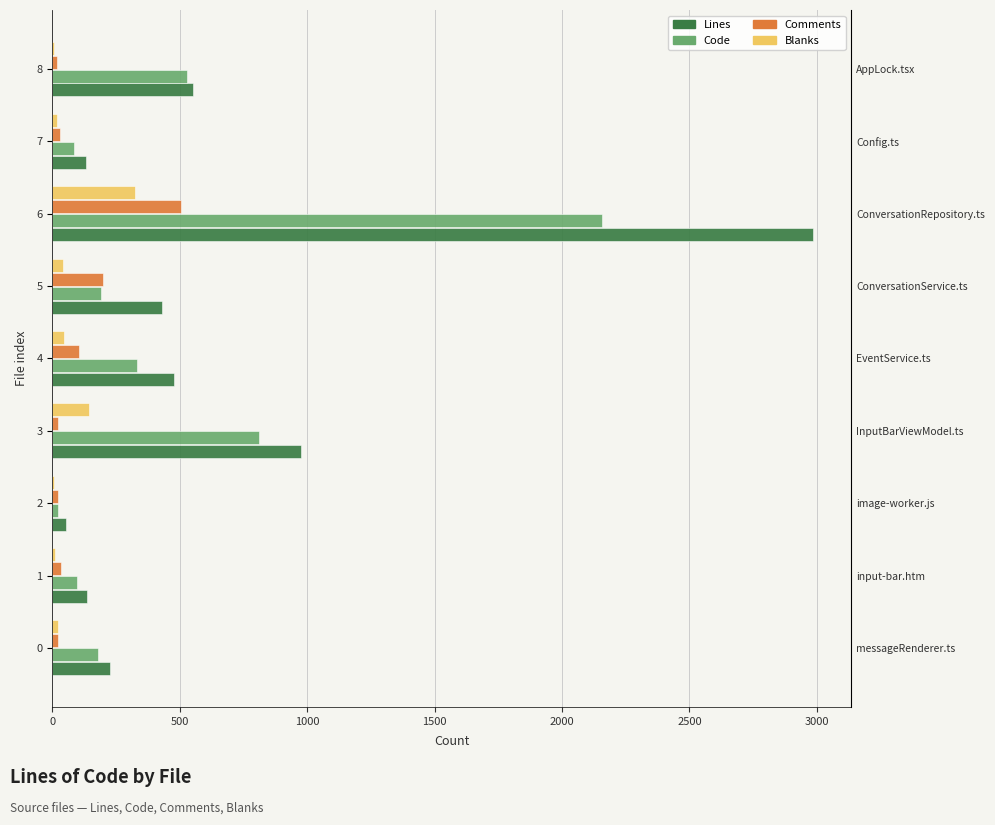

Which series changed the most between 3 and 5?

Code